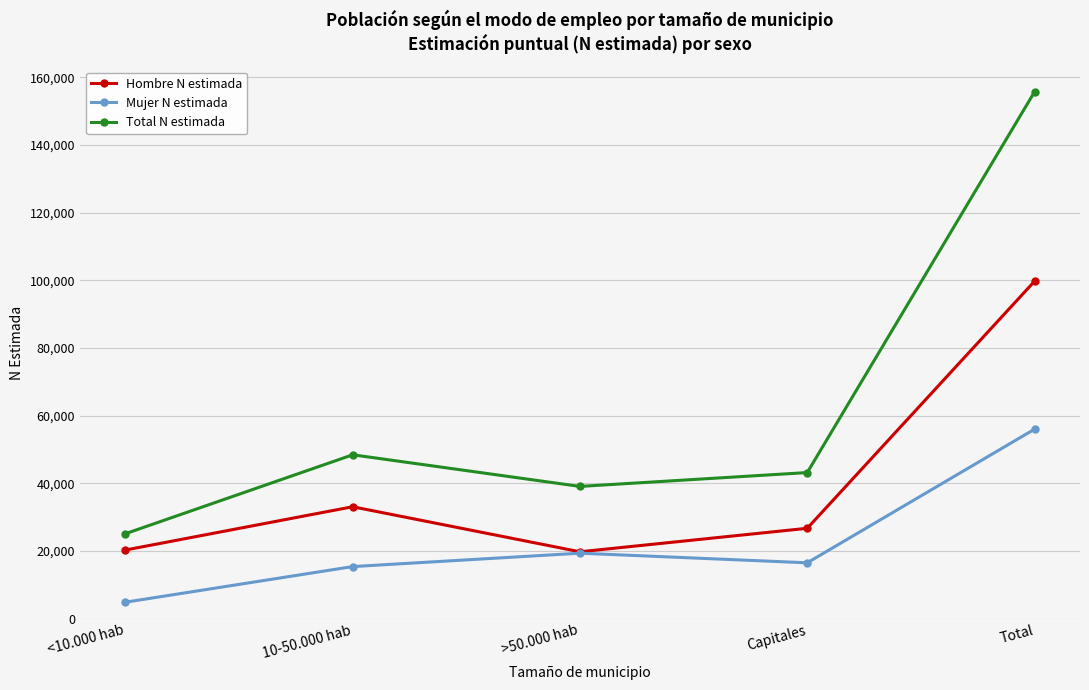

Is this an area chart (filled region under the line)?

No